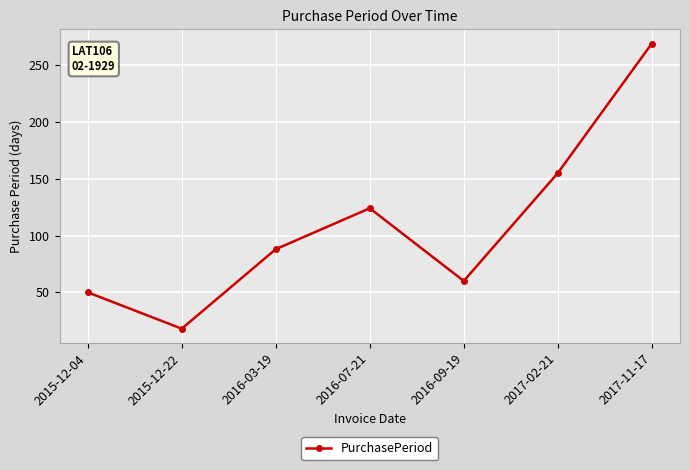

At which category does the chart reach its minimum across all series?

2015-12-22